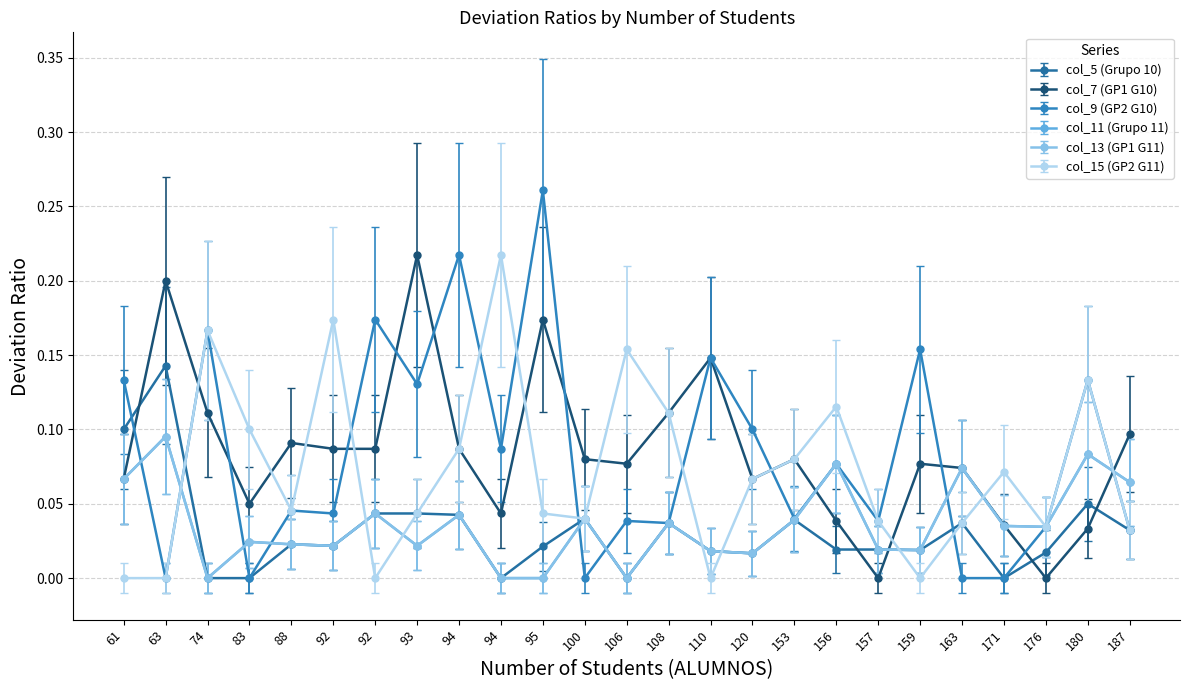

Reading left to right, transcribe all the data shown in this chart.

col_5 (Grupo 10): 108=0.0	61=0.1	92=0.0	74=0.0	94=0.0	120=0.0	110=0.0	176=0.0	106=0.0	93=0.0	83=0.0	63=0.1	163=0.0	153=0.0	180=0.1	157=0.0	159=0.0	171=0.0	187=0.0	156=0.0	92=0.0	94=0.0	88=0.0	100=0.0	95=0.0
col_7 (GP1 G10): 108=0.1	61=0.1	92=0.1	74=0.1	94=0.1	120=0.1	110=0.1	176=0.0	106=0.1	93=0.2	83=0.1	63=0.2	163=0.1	153=0.1	180=0.0	157=0.0	159=0.1	171=0.0	187=0.1	156=0.0	92=0.1	94=0.0	88=0.1	100=0.1	95=0.2
col_9 (GP2 G10): 108=0.0	61=0.1	92=0.0	74=0.2	94=0.2	120=0.1	110=0.1	176=0.0	106=0.0	93=0.1	83=0.0	63=0.0	163=0.0	153=0.0	180=0.1	157=0.0	159=0.2	171=0.0	187=0.0	156=0.1	92=0.2	94=0.1	88=0.0	100=0.0	95=0.3
col_11 (Grupo 11): 108=0.0	61=0.1	92=0.0	74=0.0	94=0.0	120=0.0	110=0.0	176=0.0	106=0.0	93=0.0	83=0.0	63=0.1	163=0.1	153=0.0	180=0.1	157=0.0	159=0.0	171=0.0	187=0.1	156=0.1	92=0.0	94=0.0	88=0.0	100=0.0	95=0.0
col_13 (GP1 G11): 108=0.0	61=0.1	92=0.0	74=0.0	94=0.0	120=0.0	110=0.0	176=0.0	106=0.0	93=0.0	83=0.0	63=0.1	163=0.1	153=0.0	180=0.1	157=0.0	159=0.0	171=0.0	187=0.1	156=0.1	92=0.0	94=0.0	88=0.0	100=0.0	95=0.0
col_15 (GP2 G11): 108=0.1	61=0.0	92=0.2	74=0.2	94=0.1	120=0.1	110=0.0	176=0.0	106=0.2	93=0.0	83=0.1	63=0.0	163=0.0	153=0.1	180=0.1	157=0.0	159=0.0	171=0.1	187=0.0	156=0.1	92=0.0	94=0.2	88=0.0	100=0.0	95=0.0